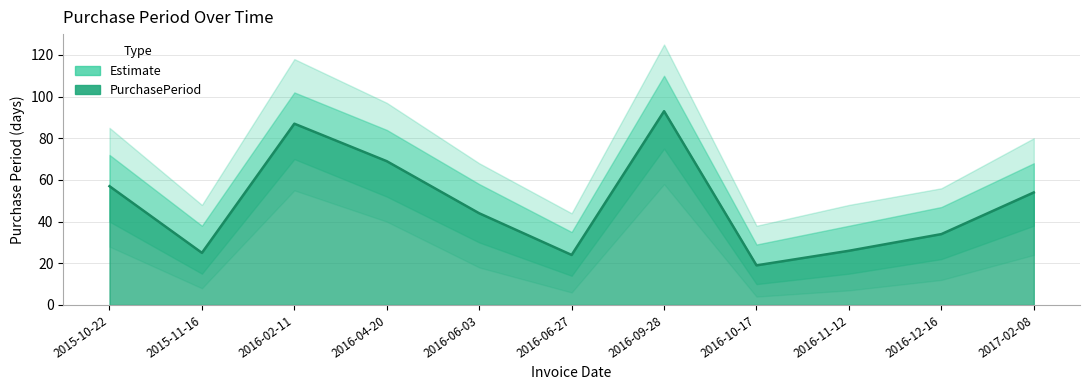

Where does the data first go above 44?

2015-10-22